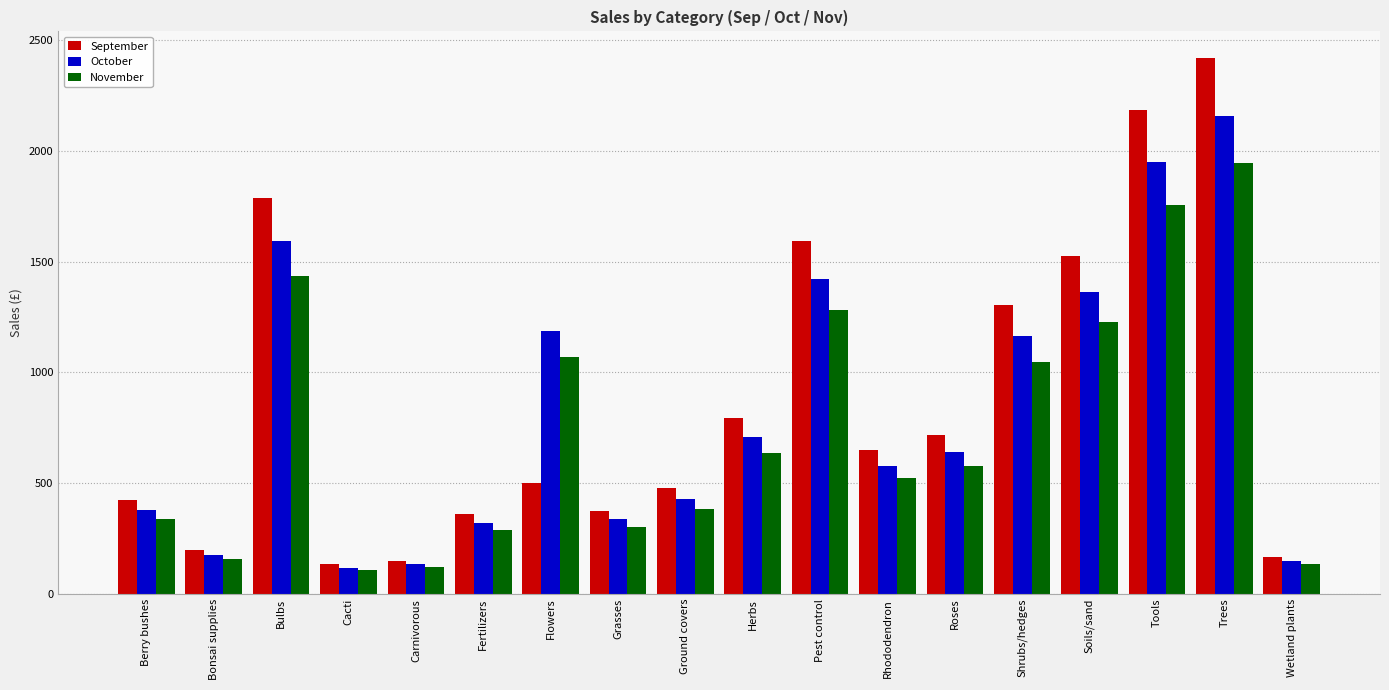

Between Roses and Tools, which series saw the biggest shift?

September